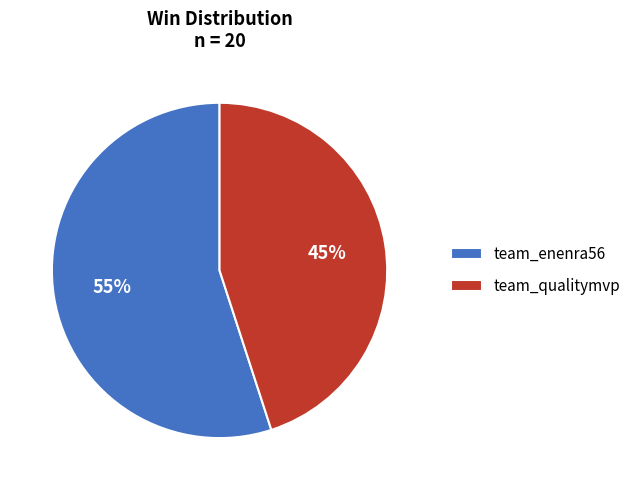

How many slices are in this pie chart?

2